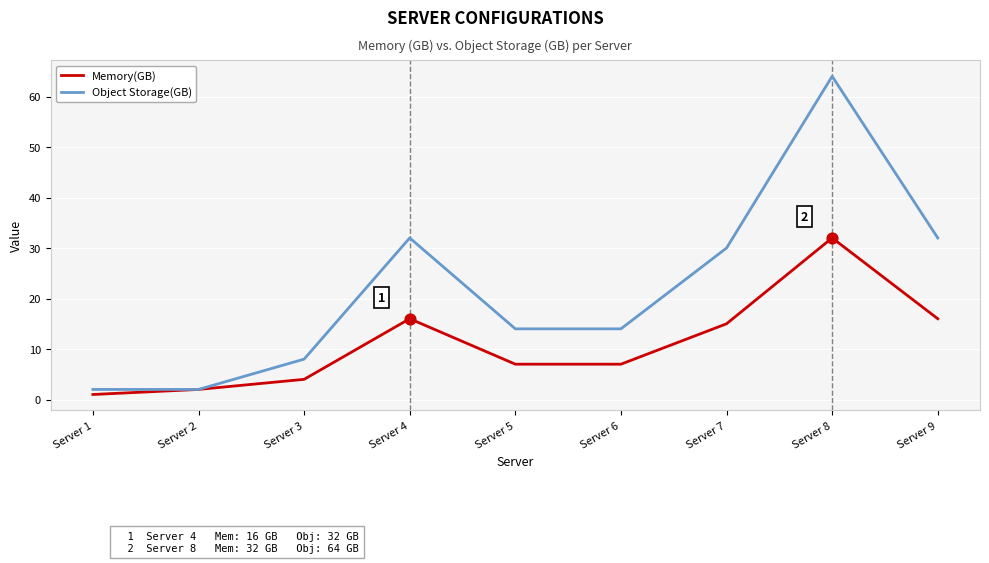

Which series has the largest total across all categories?

Object Storage(GB)